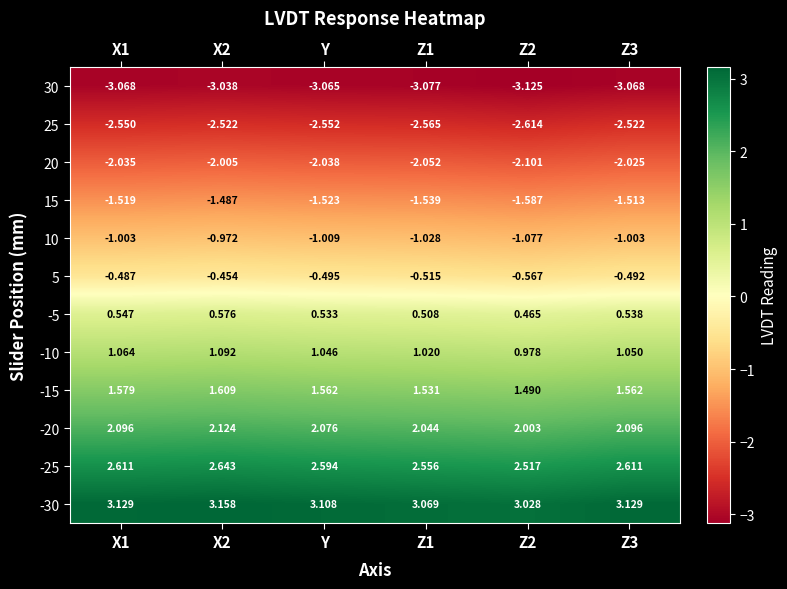

At how many categories does at least one series exceed 0?

6